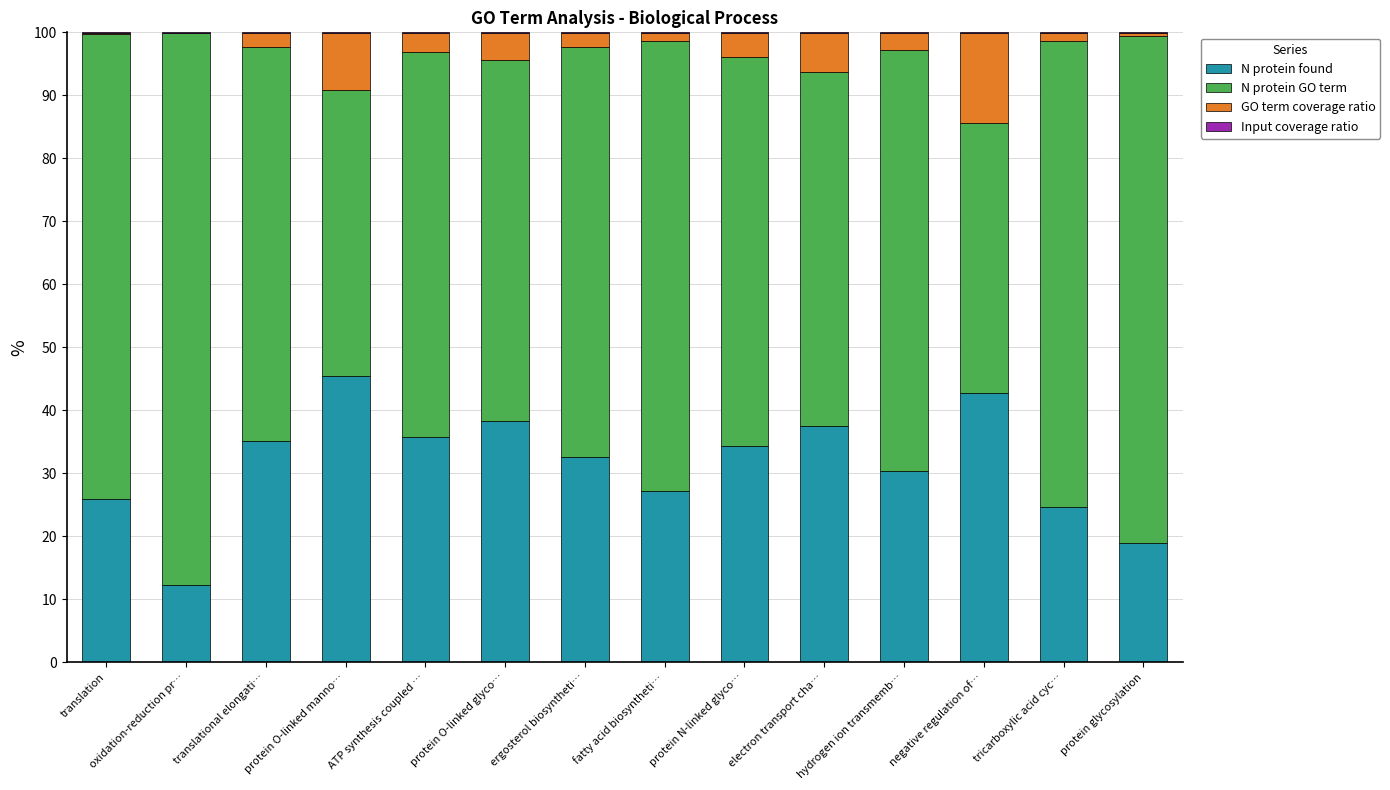

What is the sum of all N protein found values?

441.0